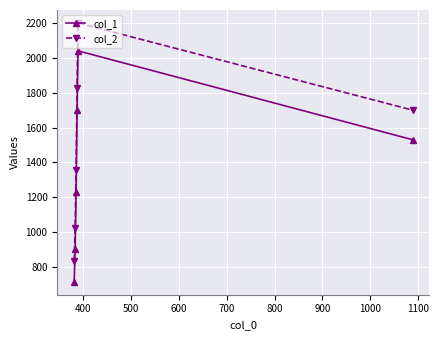

Which series has the largest range (max minus min)?

col_2